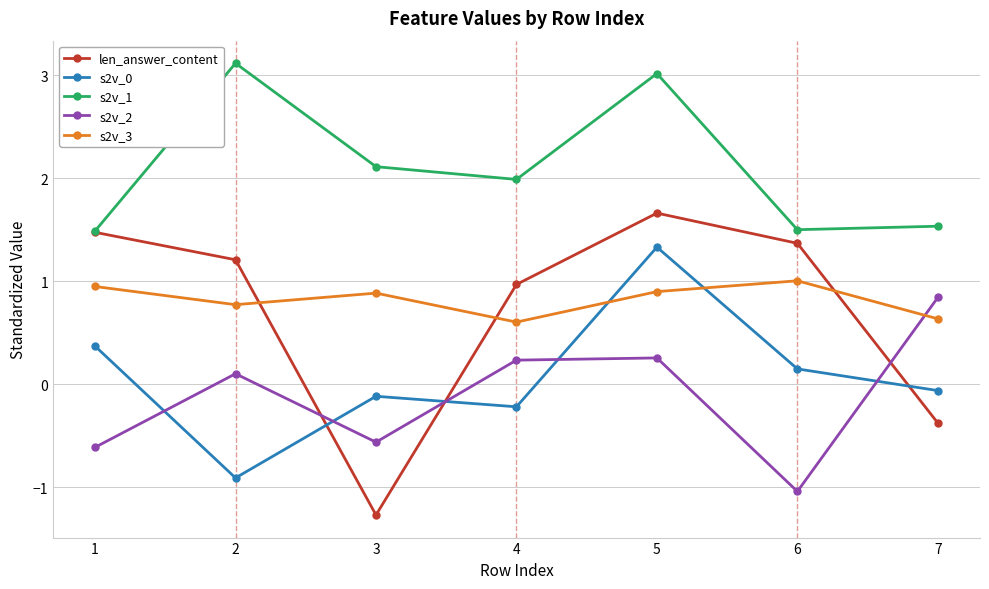

True or false: s2v_2 has more than 1 points higher than both neighbors.

True